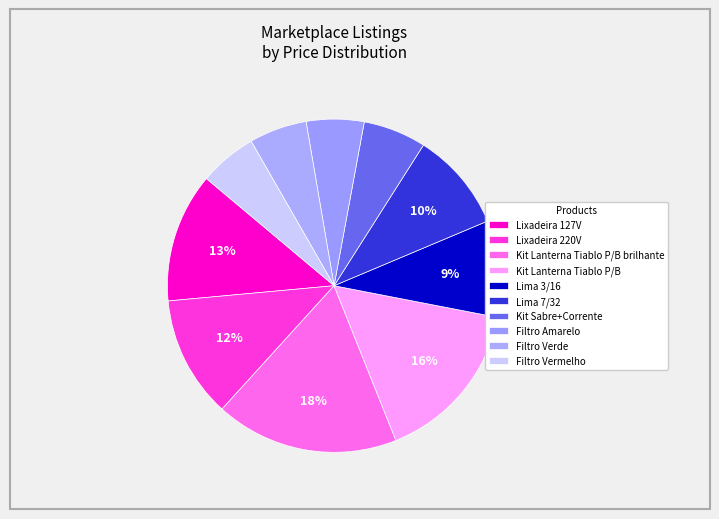

Is the sum of Lixadeira 127V and Filtro Verde greater than half?

No